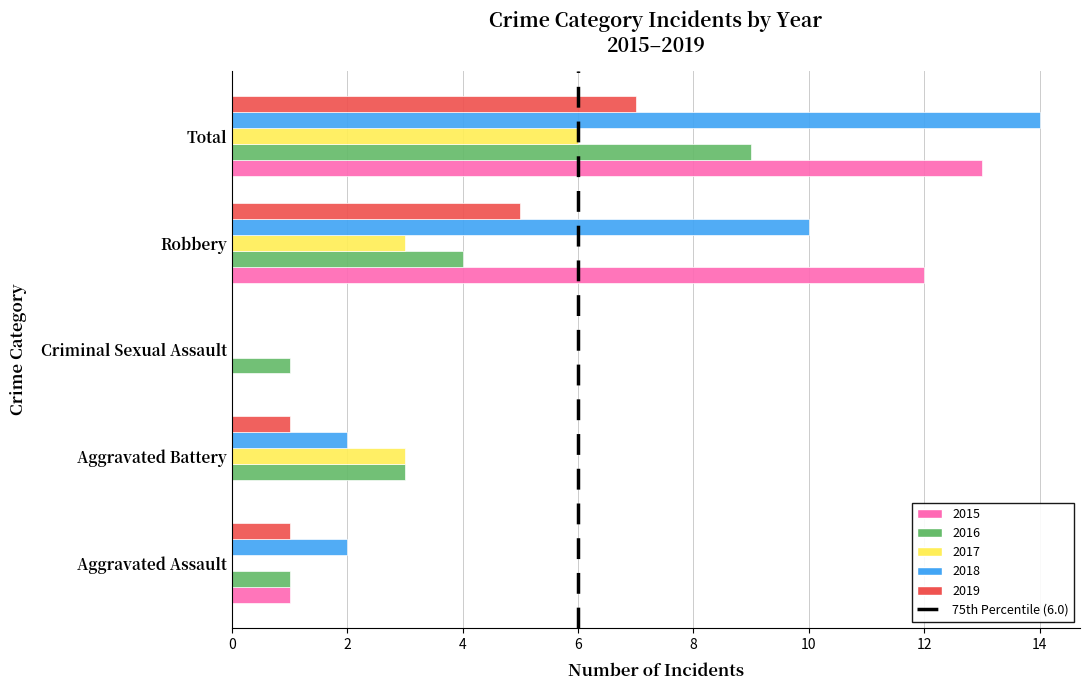

What is the sum of the 2019 values at Robbery and Aggravated Battery?

6